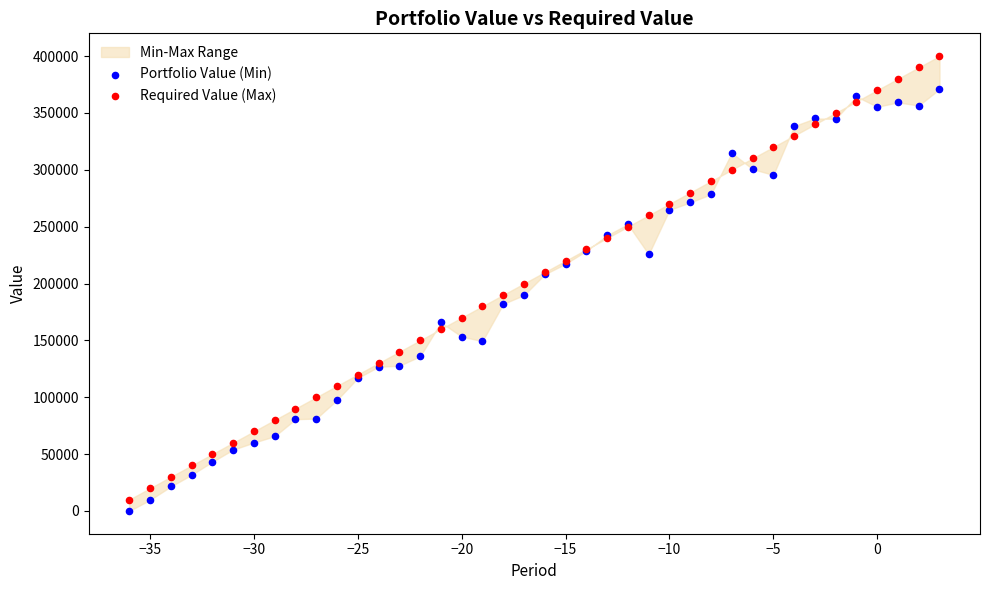

Which series has the largest Y range (max minus min)?

Required Value (Max)